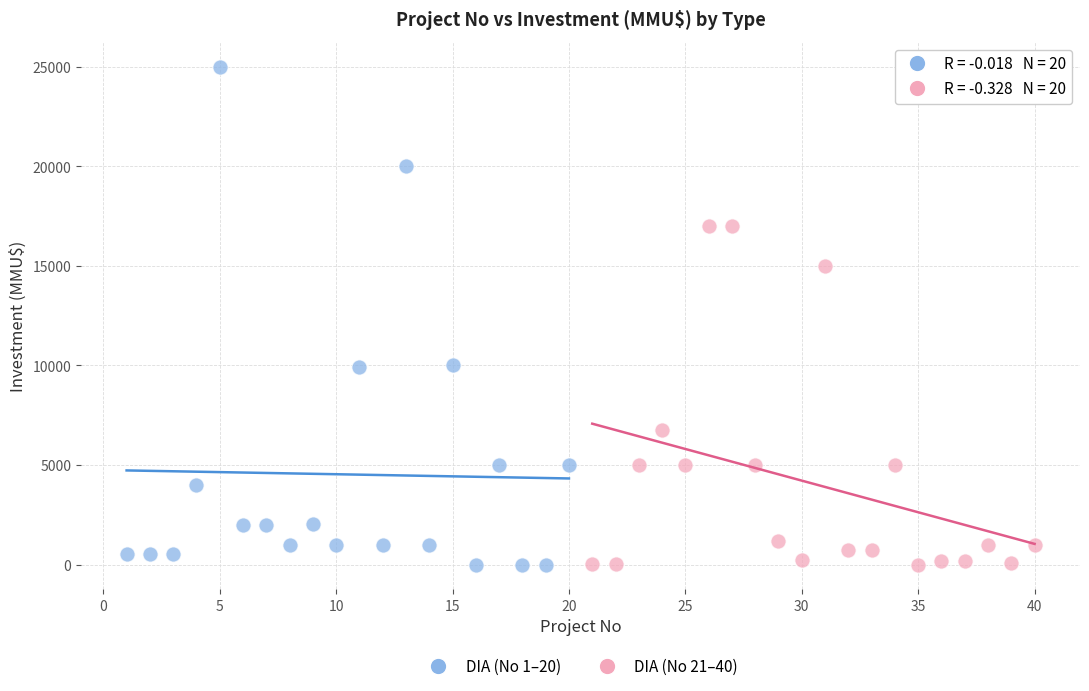

Which series has the widest spread of Y values?

DIA (No 1–20)